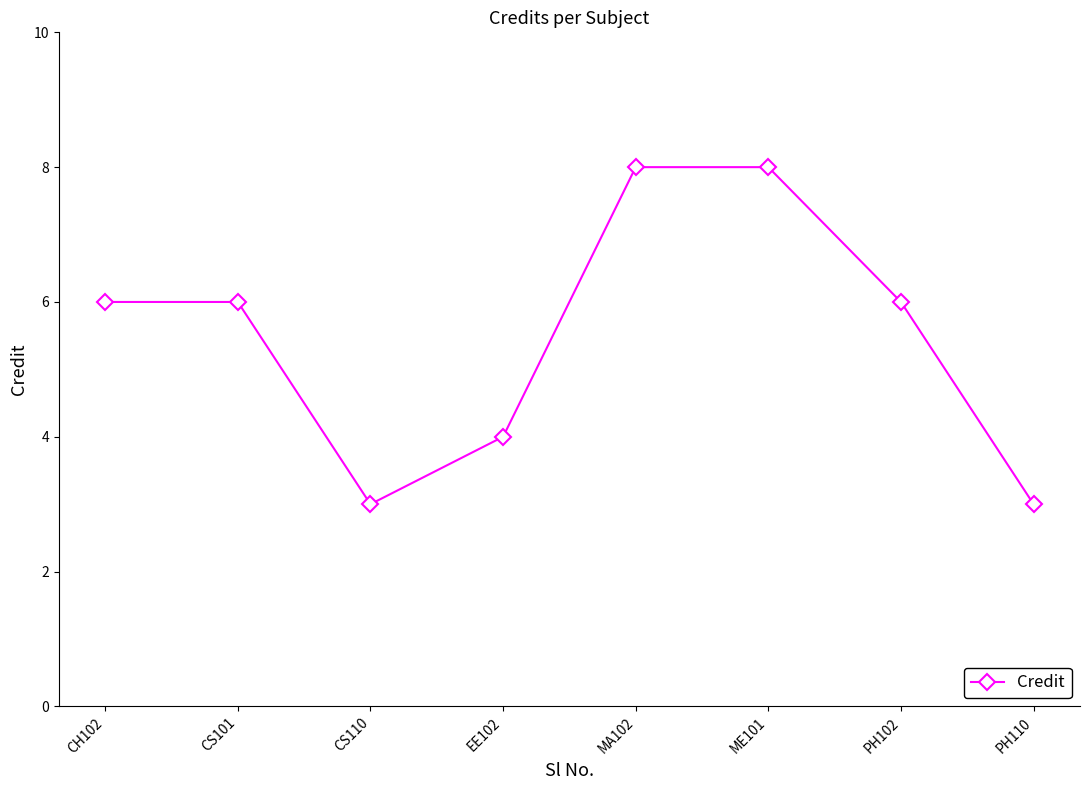

What is the change in value from CH102 to MA102?

+2